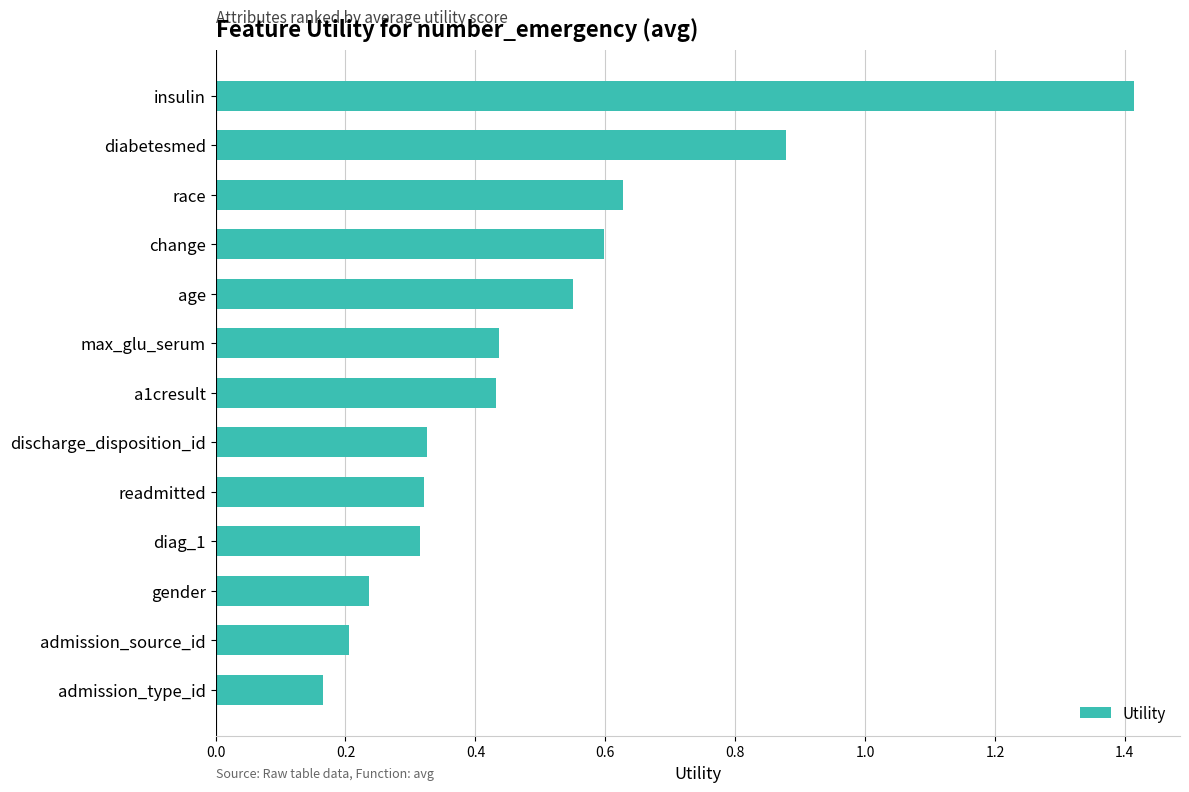

At which category does the chart reach its minimum across all series?

admission_type_id